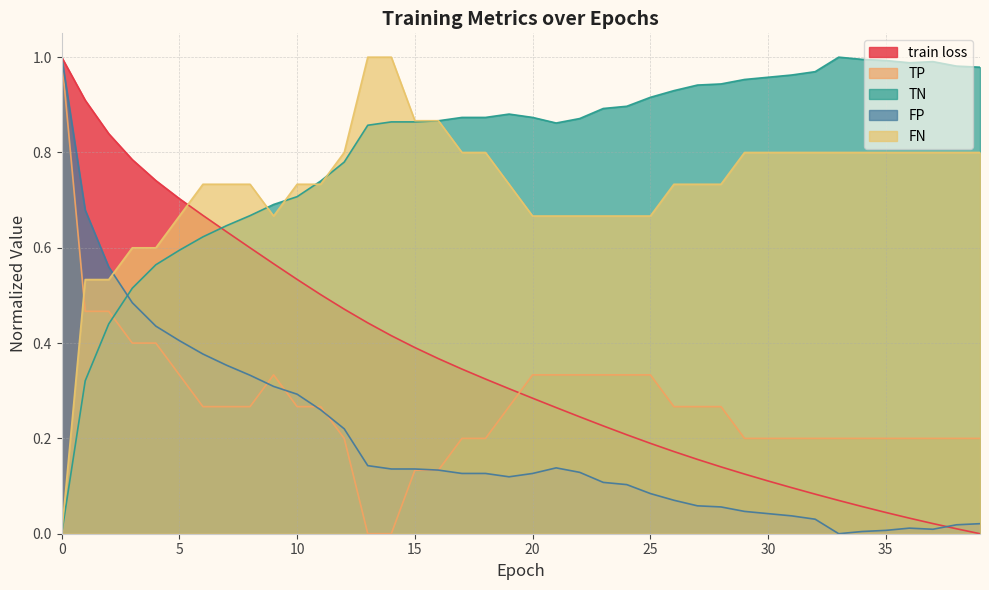

What is the maximum value shown in the chart?

1.0